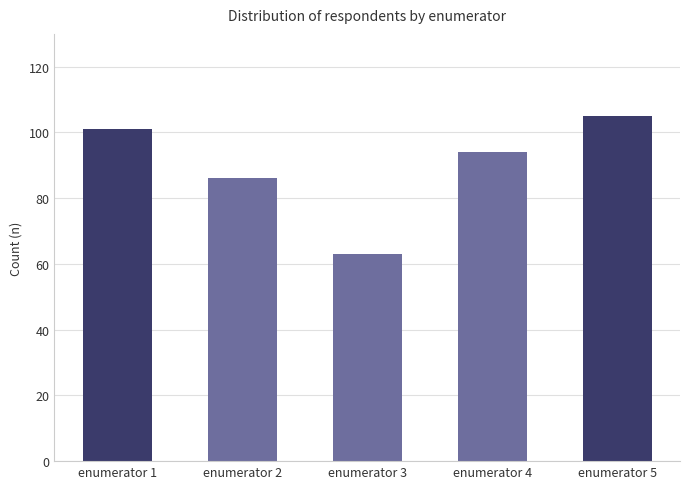

What is the average value?

90